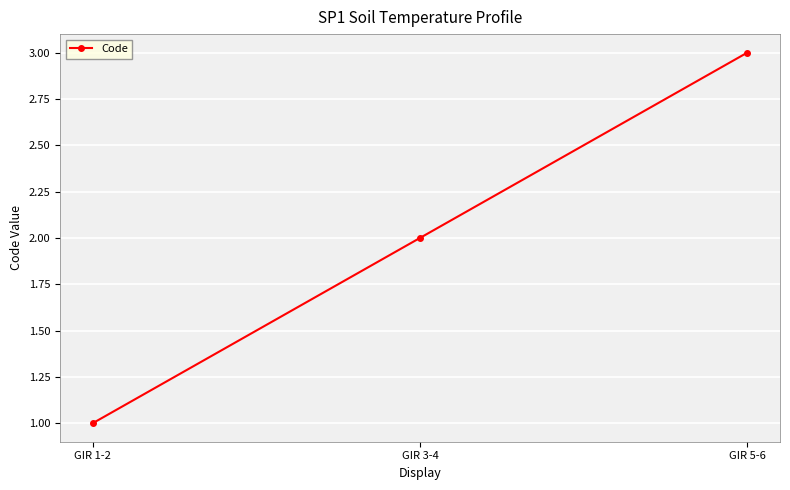

What value does the data have at GIR 5-6?

3